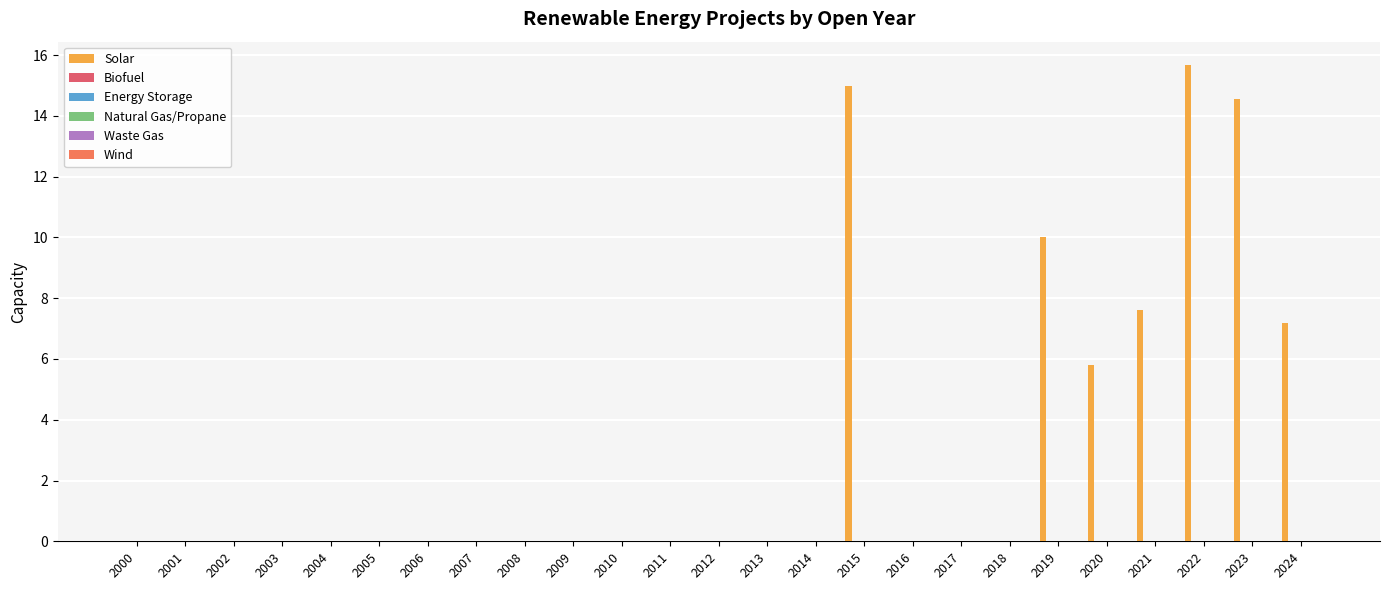

What is the sum of all values?

75.8